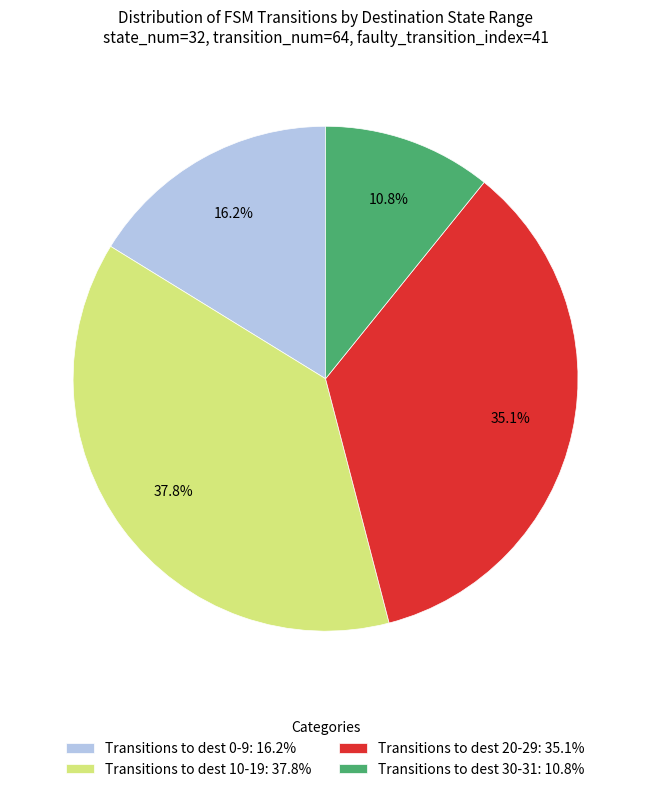

What is the largest slice in the pie chart?

Transitions to dest 10-19: 37.8%